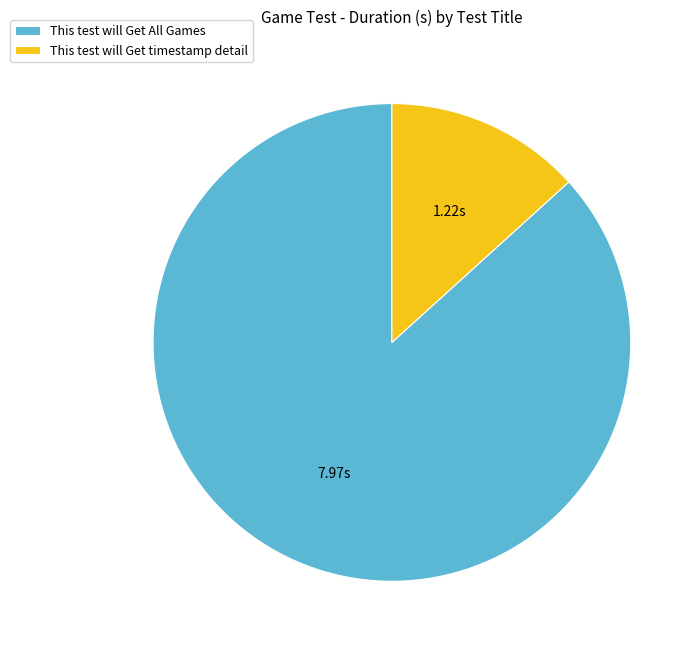

Rank the categories by value from lowest to highest.

This test will Get timestamp detail, This test will Get All Games